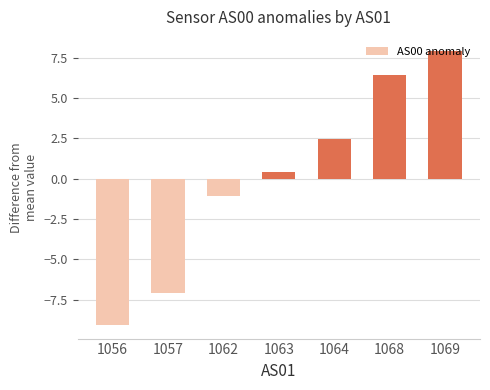

Between 1068 and 1063, which is larger?

1068